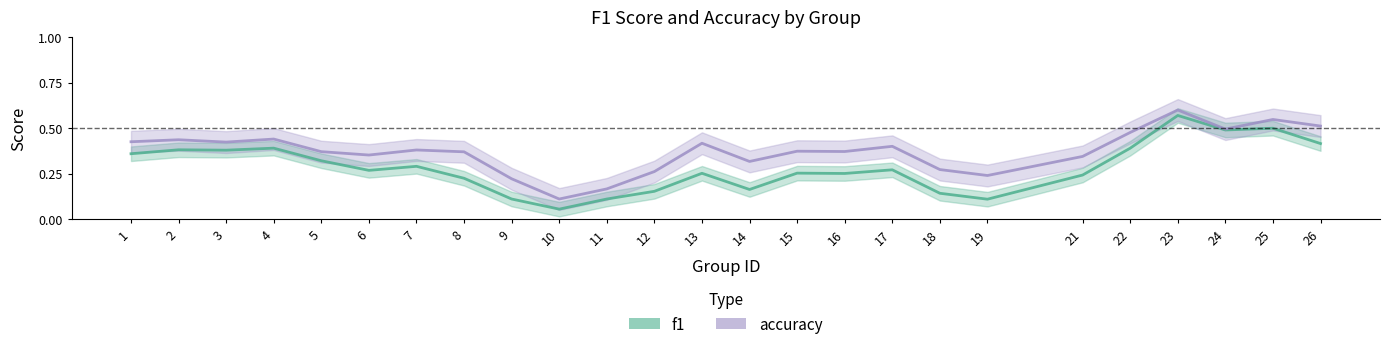

What is the sum of the accuracy values at 19 and 14?

0.6